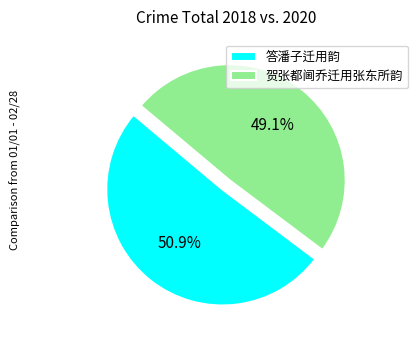

What is the total percentage of 答潘子迁用韵 and 贺张都阃乔迁用张东所韵?

100.0%